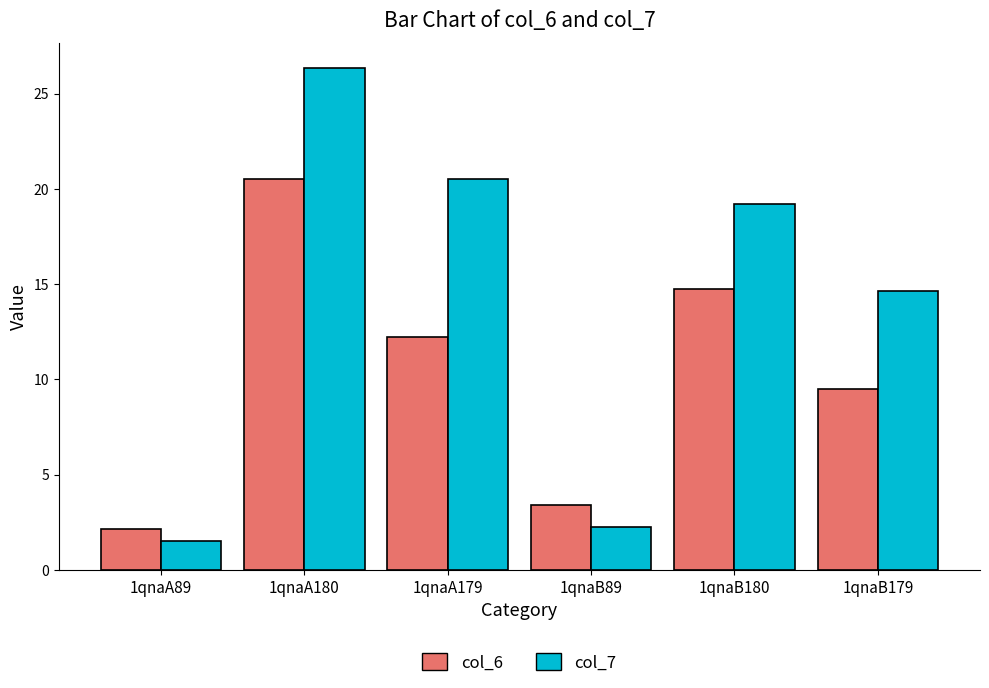

List the labels in order of col_6 value, largest first.

1qnaA180, 1qnaB180, 1qnaA179, 1qnaB179, 1qnaB89, 1qnaA89